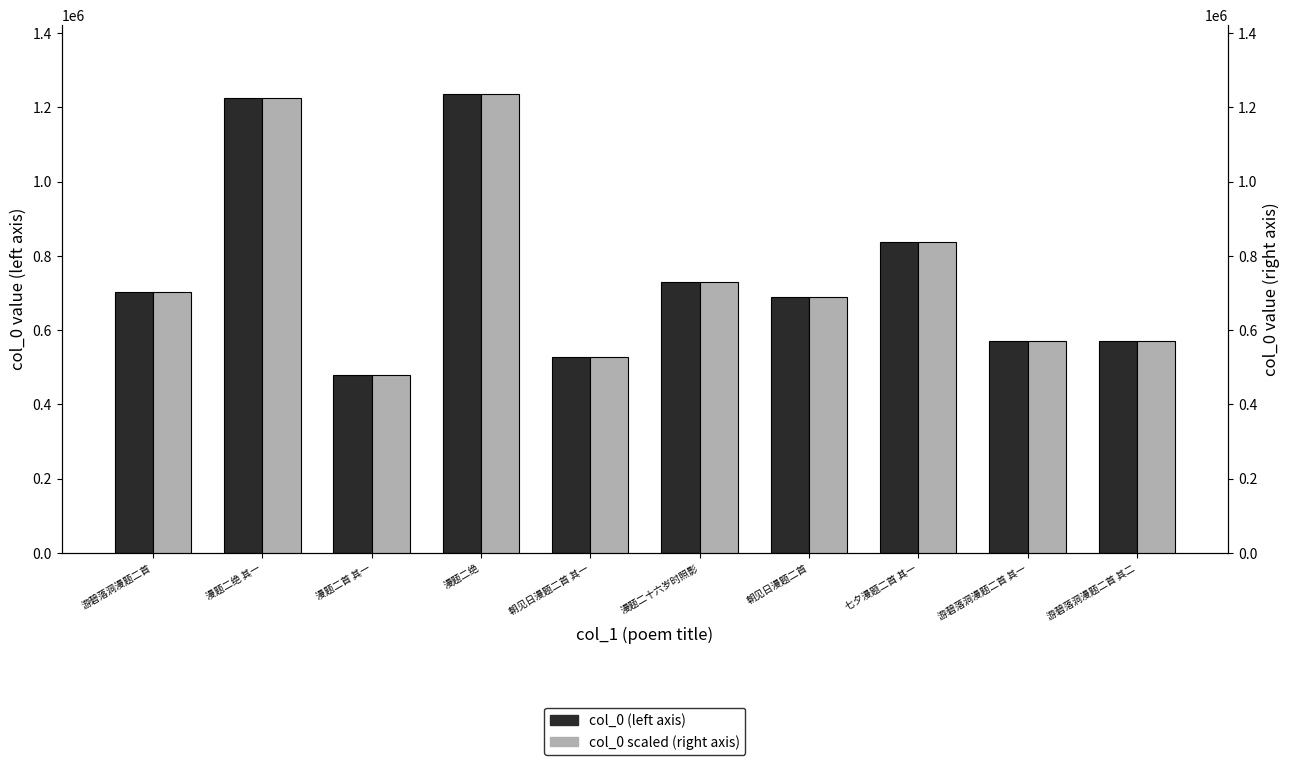

What are all the series names shown in the legend?

col_0 (left axis), col_0 scaled (right axis)